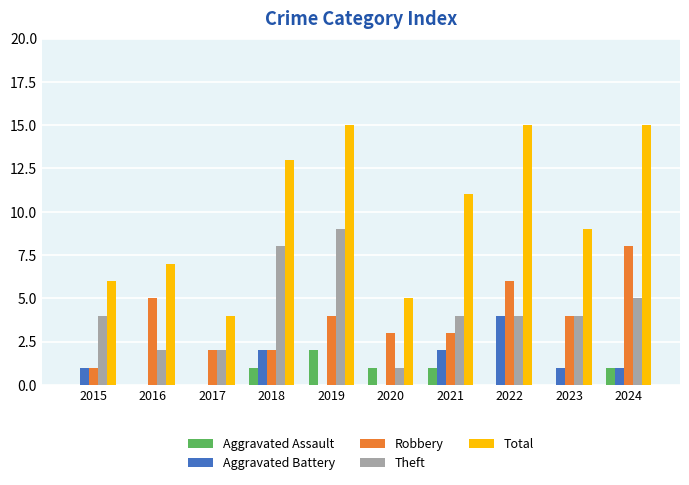

What is the total value across all series at 2019?

30